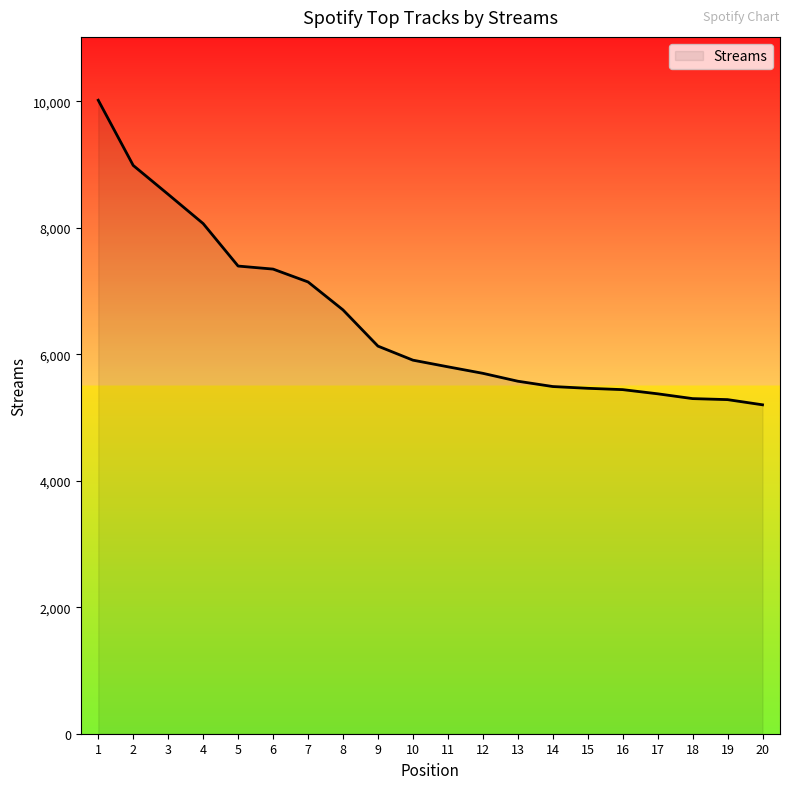

Is it true that the value at 1 is 10017?

True